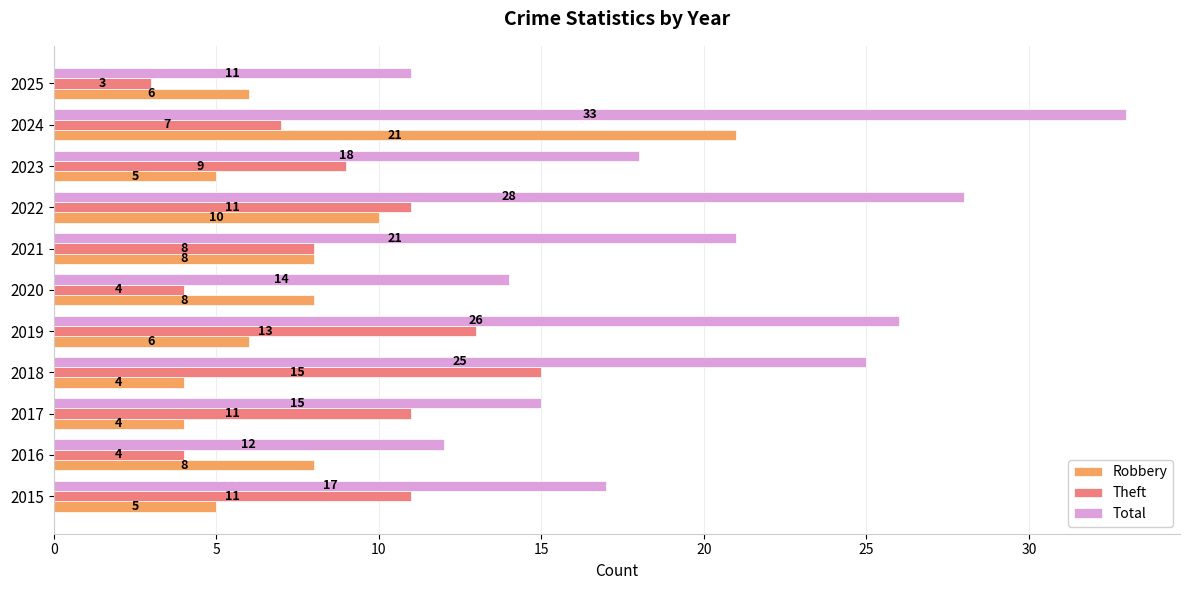

Between 2018 and 2025, which series saw the biggest shift?

Total